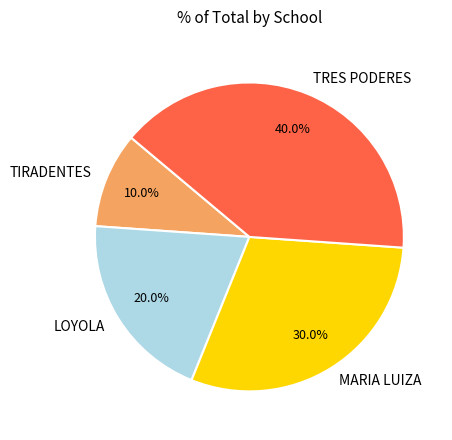

How many slices are in this pie chart?

4